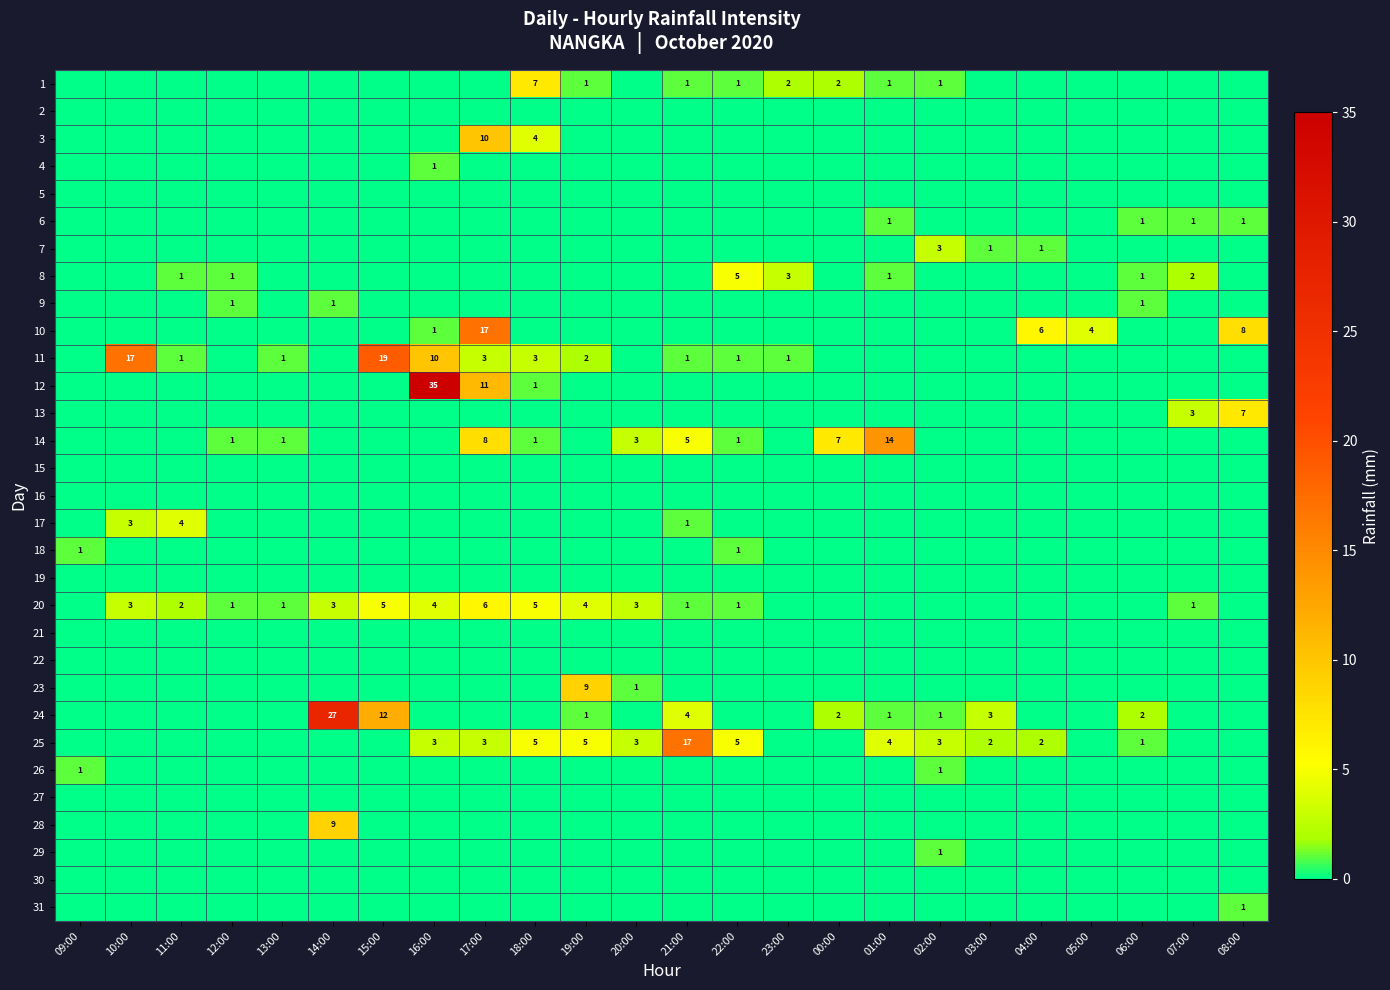

Is the value of 14 at 03:00 greater than the value of 9 at 14:00?

No